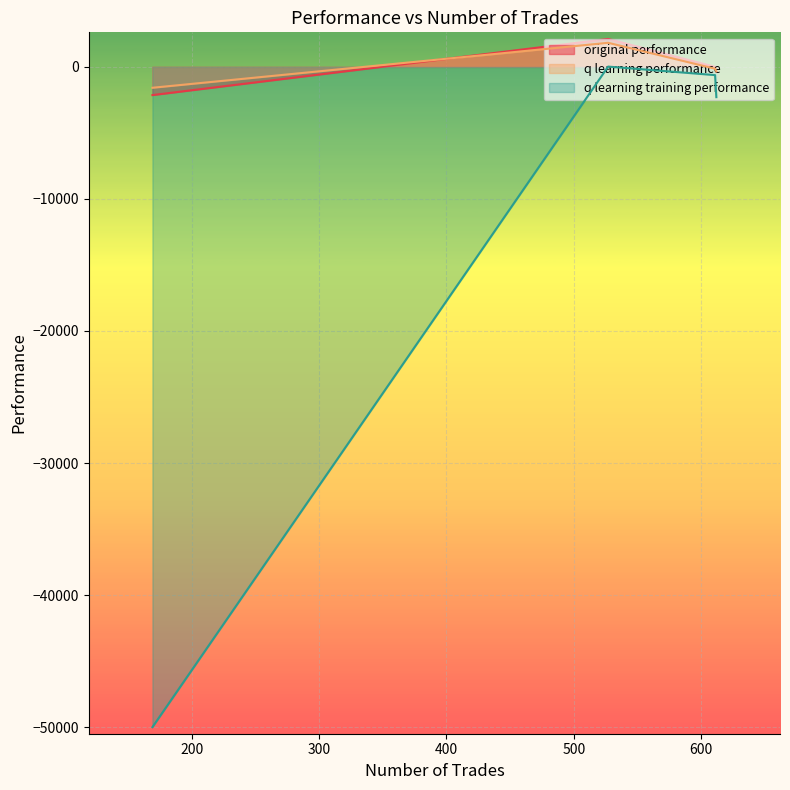

What is the minimum value shown in the chart?

-50000.0